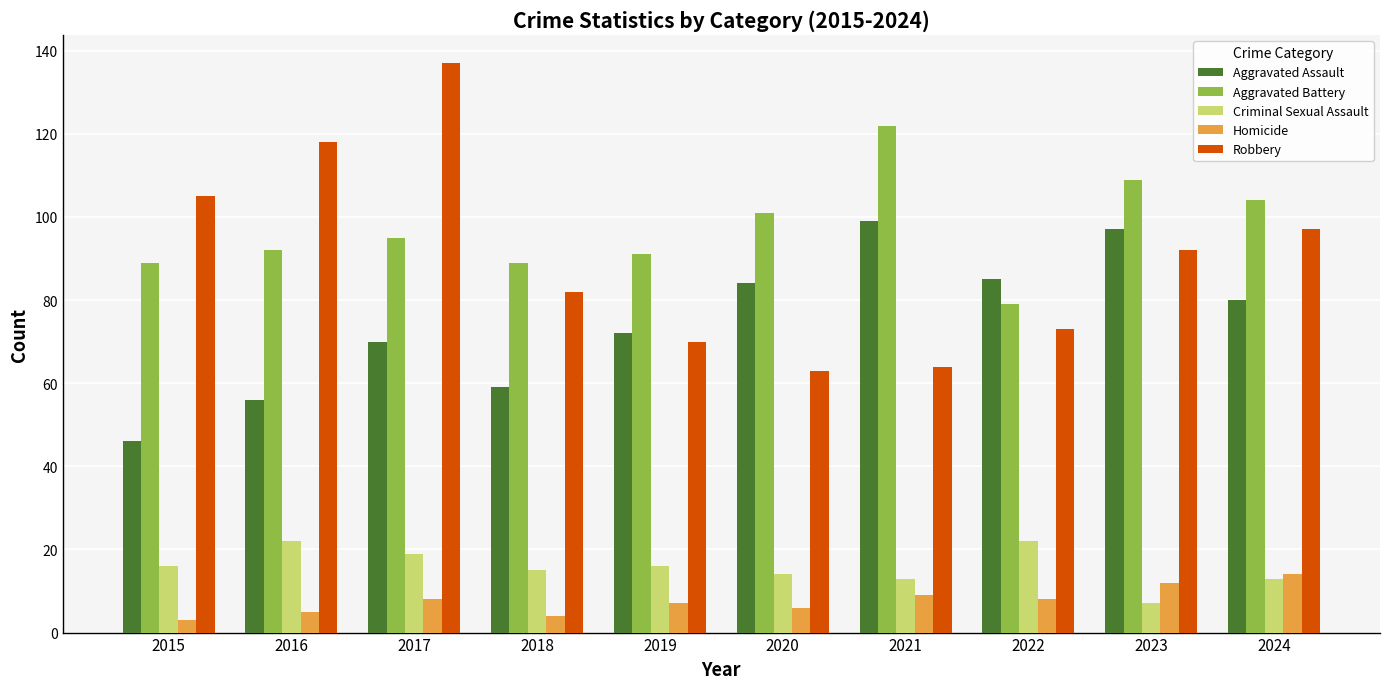

What is the value of the Aggravated Battery bar at the 3rd from the left?

95